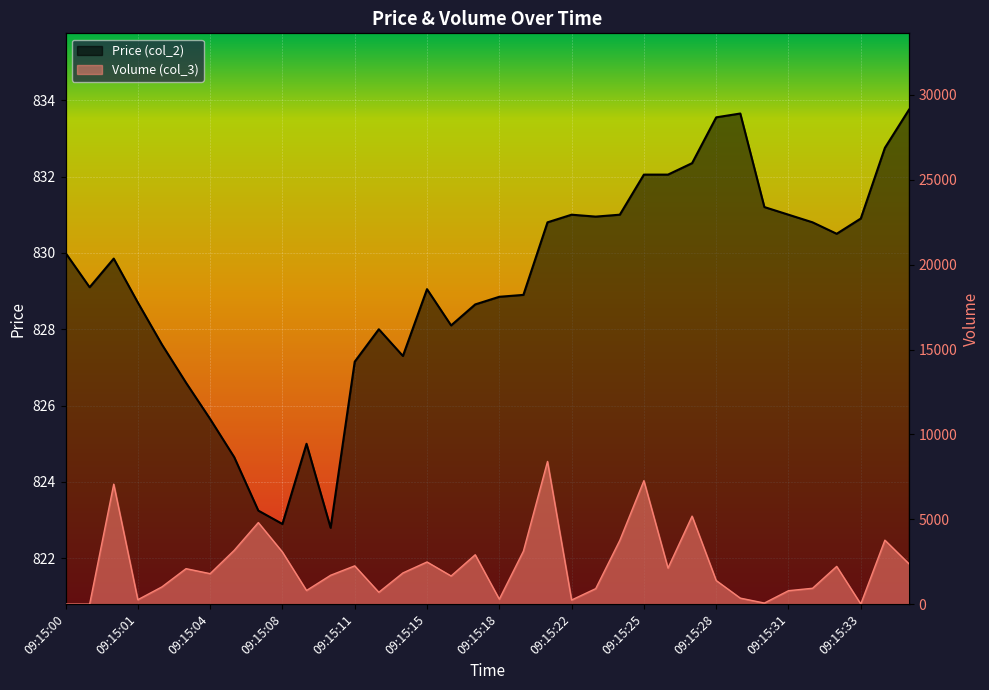

Reading left to right, what are all the values shown in this chart?

Price (col_2): 830.0	829.1	829.9	828.7	827.6	826.6	825.6	824.6	823.2	822.9	825.0	822.8	827.1	828.0	827.3	829.0	828.1	828.6	828.9	828.9	830.8	831.0	831.0	831.0	832.0	832.0	832.4	833.5	833.6	831.2	831.0	830.8	830.5	830.9	832.8	833.8
Volume (col_3): 1.0	1.0	7070.0	261.0	1018.0	2091.0	1797.0	3172.0	4807.0	3072.0	806.0	1702.0	2256.0	700.0	1839.0	2485.0	1660.0	2910.0	294.0	3125.0	8408.0	244.0	914.0	3759.0	7275.0	2127.0	5186.0	1392.0	355.0	65.0	793.0	936.0	2225.0	10.0	3770.0	2378.0